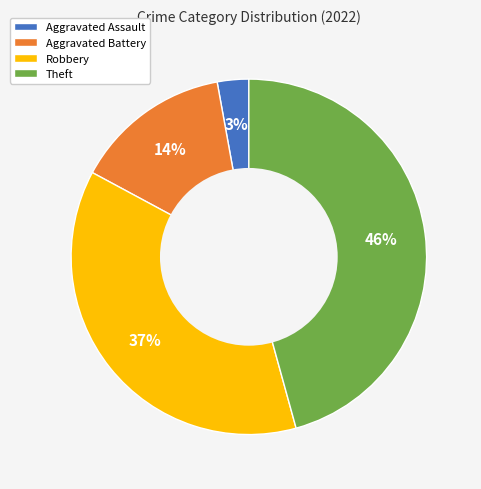

Which category has the smallest portion of the pie?

Aggravated Assault